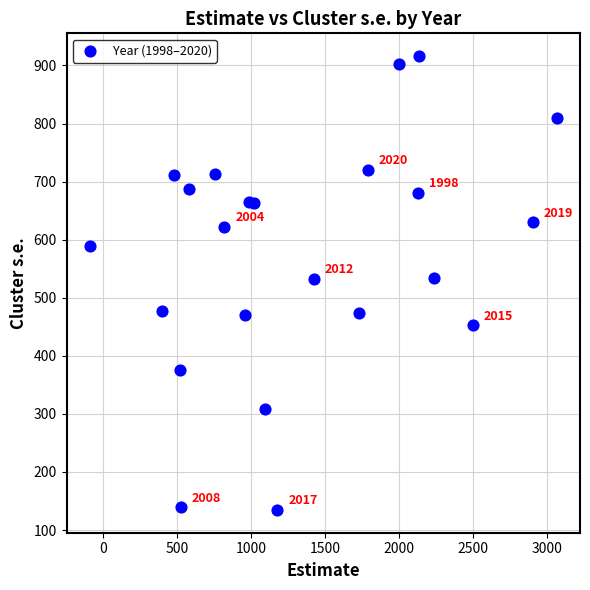

What is the range of Y values (max minus min)?

781.7